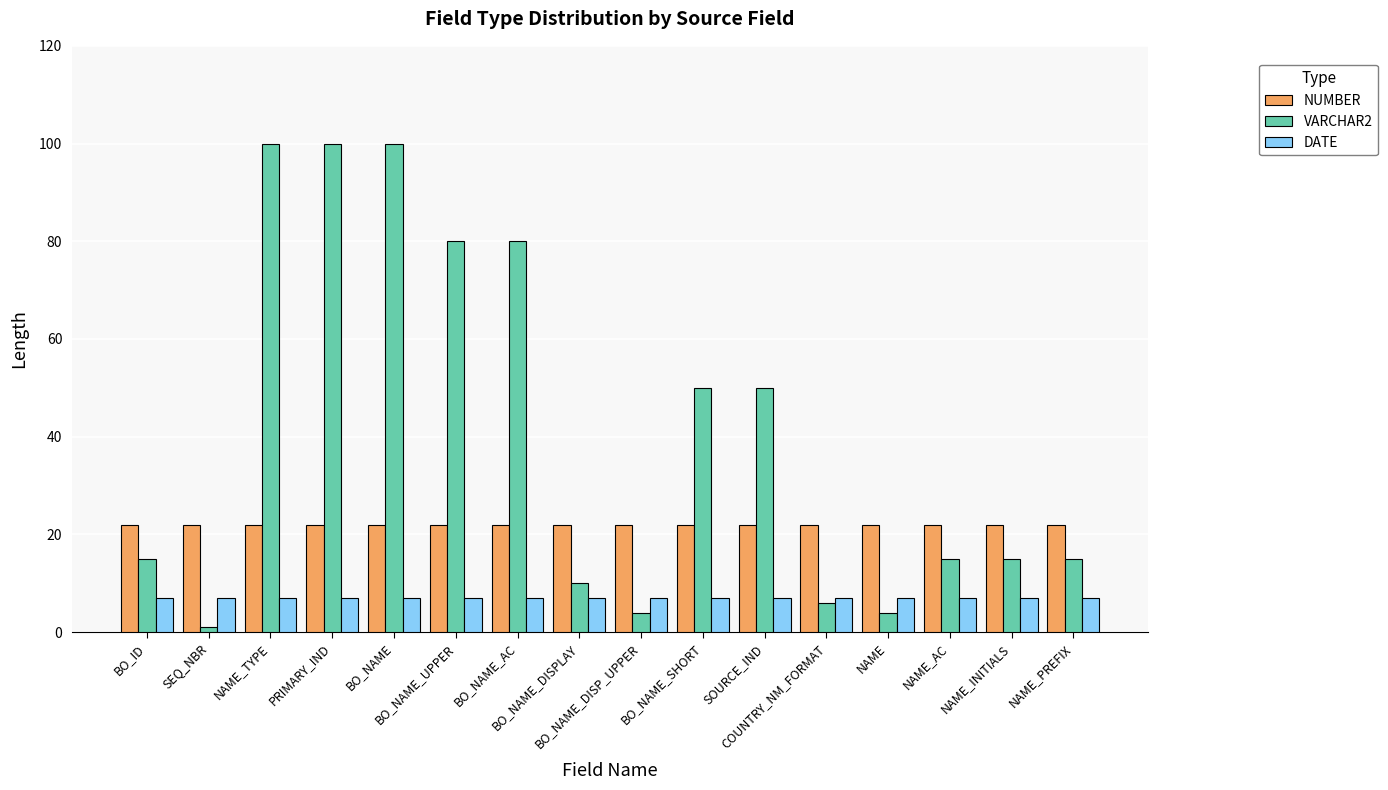

What is the greatest value displayed?

100